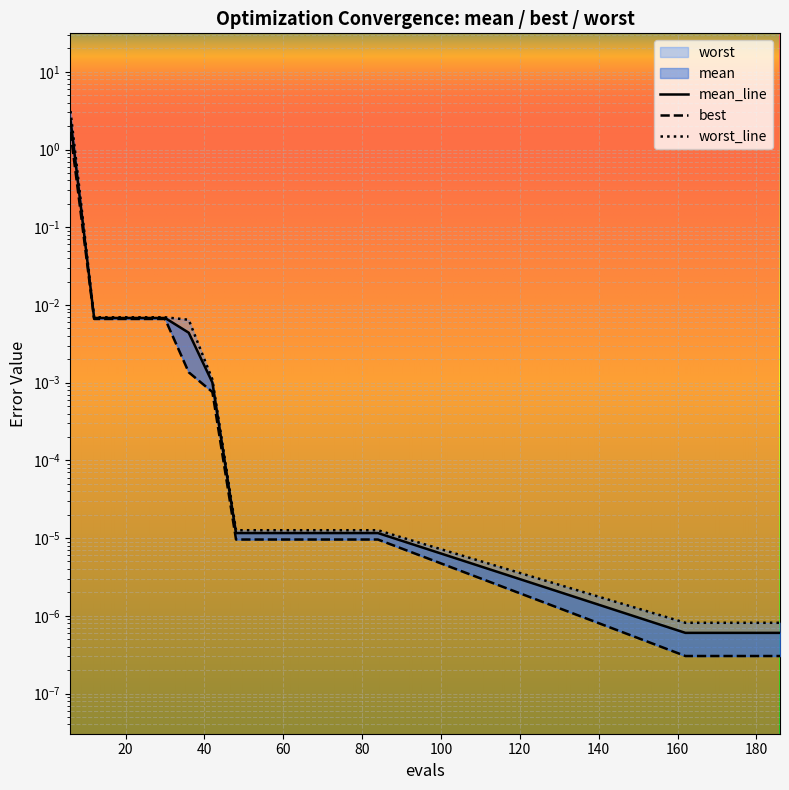

True or false: worst has a value of 0.0 at 180.

False